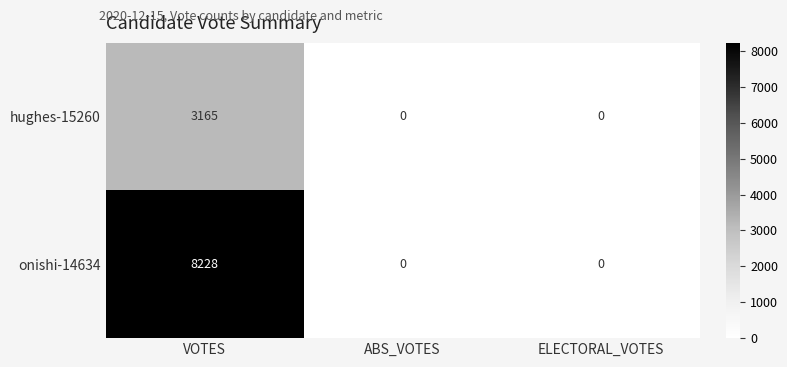

What is the average value of the hughes-15260 series?

1055